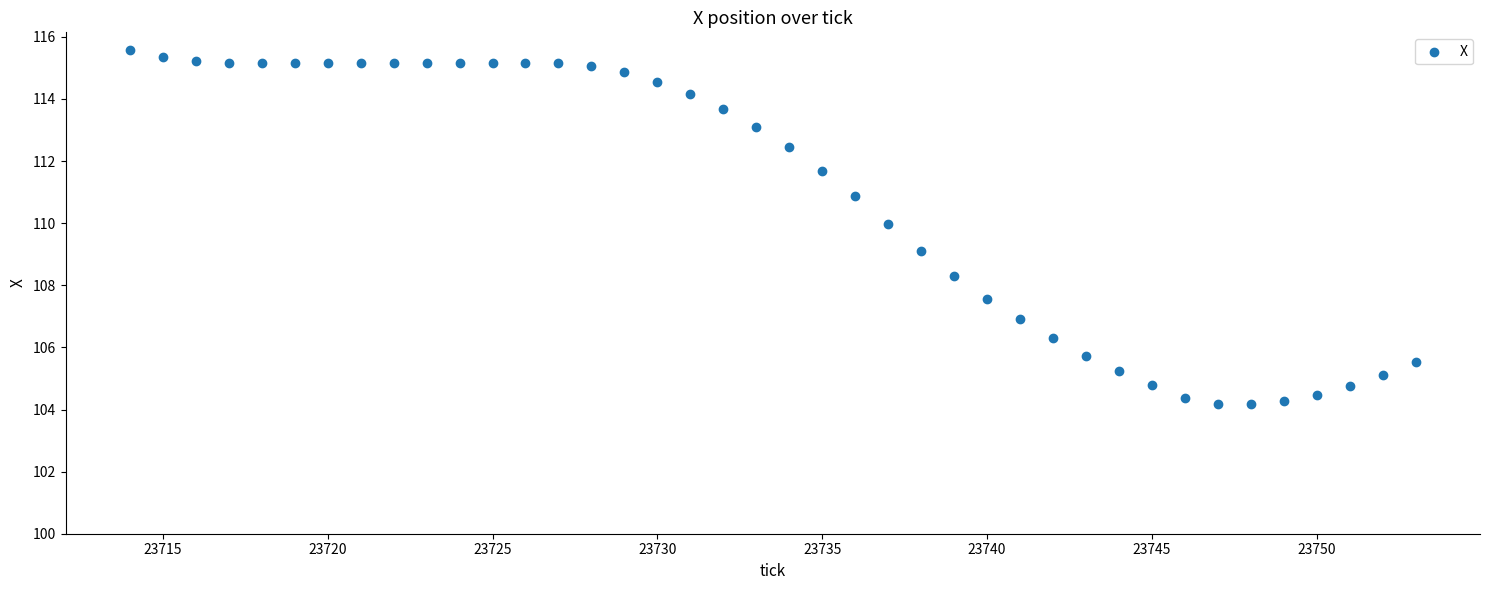

What is the range of X values (max minus min)?

39.0